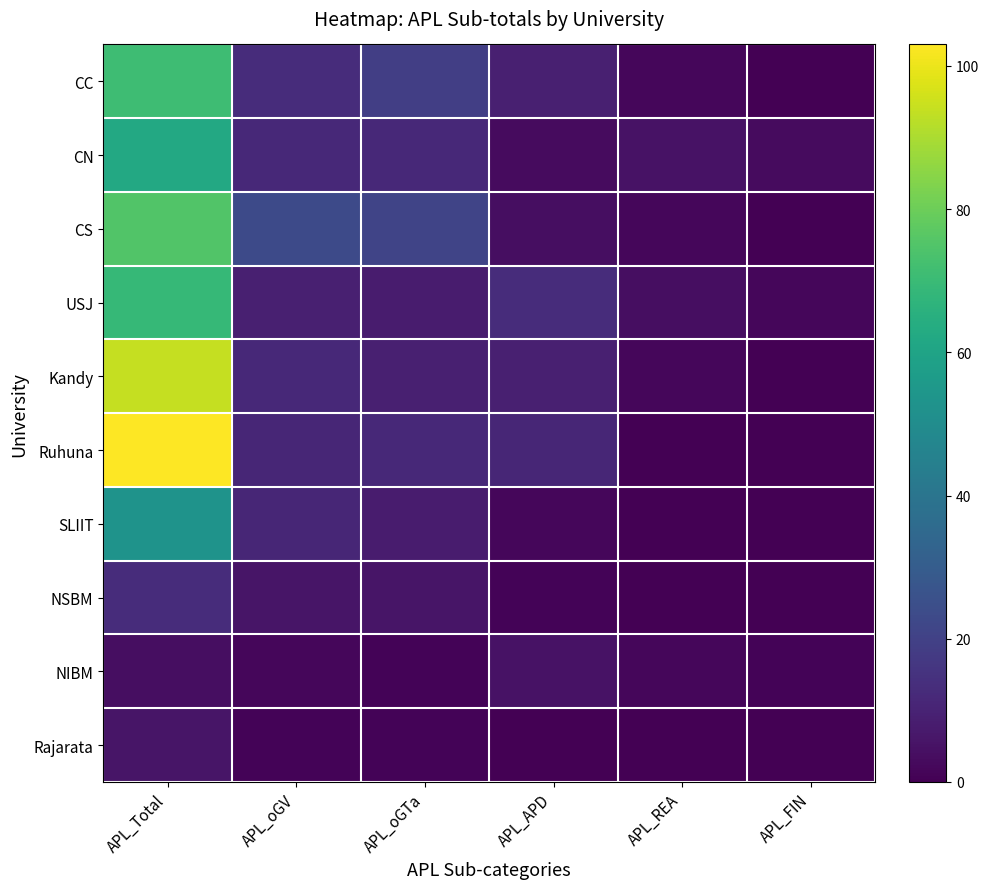

Reading right to left, transcribe all the data shown in this chart.

CC: APL_FIN=0	APL_REA=2	APL_APD=9	APL_oGTa=19	APL_oGV=13	APL_Total=71
CN: APL_FIN=3	APL_REA=5	APL_APD=3	APL_oGTa=12	APL_oGV=12	APL_Total=62
CS: APL_FIN=0	APL_REA=2	APL_APD=4	APL_oGTa=21	APL_oGV=23	APL_Total=75
USJ: APL_FIN=2	APL_REA=4	APL_APD=13	APL_oGTa=8	APL_oGV=9	APL_Total=69
Kandy: APL_FIN=0	APL_REA=2	APL_APD=9	APL_oGTa=9	APL_oGV=12	APL_Total=94
Ruhuna: APL_FIN=0	APL_REA=0	APL_APD=11	APL_oGTa=12	APL_oGV=11	APL_Total=103
SLIIT: APL_FIN=0	APL_REA=0	APL_APD=2	APL_oGTa=8	APL_oGV=11	APL_Total=53
NSBM: APL_FIN=0	APL_REA=0	APL_APD=1	APL_oGTa=6	APL_oGV=6	APL_Total=13
NIBM: APL_FIN=1	APL_REA=2	APL_APD=5	APL_oGTa=1	APL_oGV=2	APL_Total=4
Rajarata: APL_FIN=0	APL_REA=0	APL_APD=0	APL_oGTa=1	APL_oGV=1	APL_Total=6